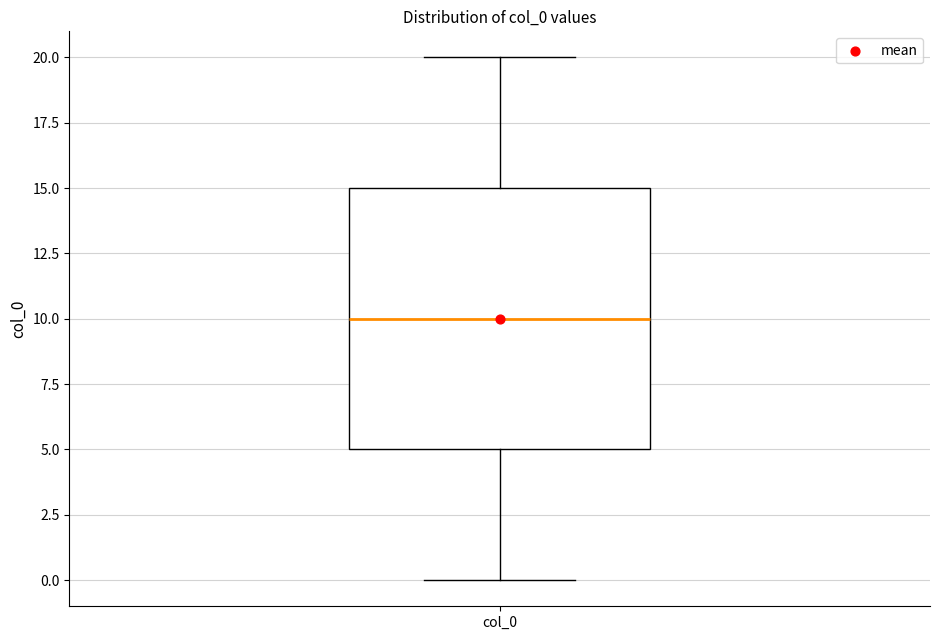

Read this box plot against the y-axis: the position of the median line, the range covered by the box, and the ends of both whiskers. The values are not printed on the chart, so give them approximately, as read against the axis.

median 10, box 5 to 15, whiskers 0 to 20